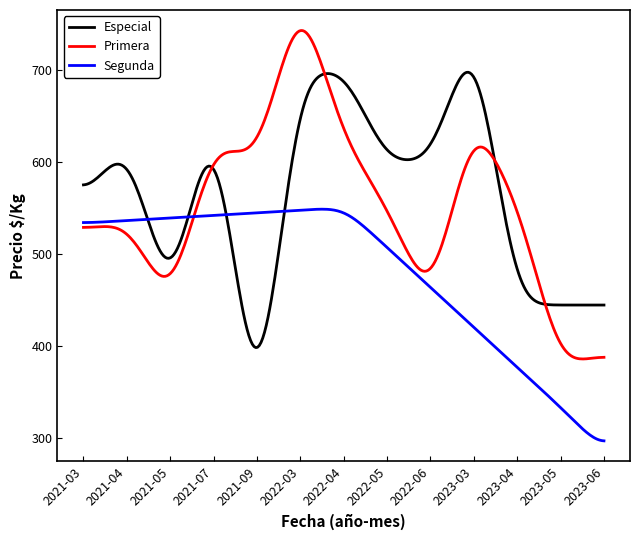

What is the maximum value for Primera?

742.4